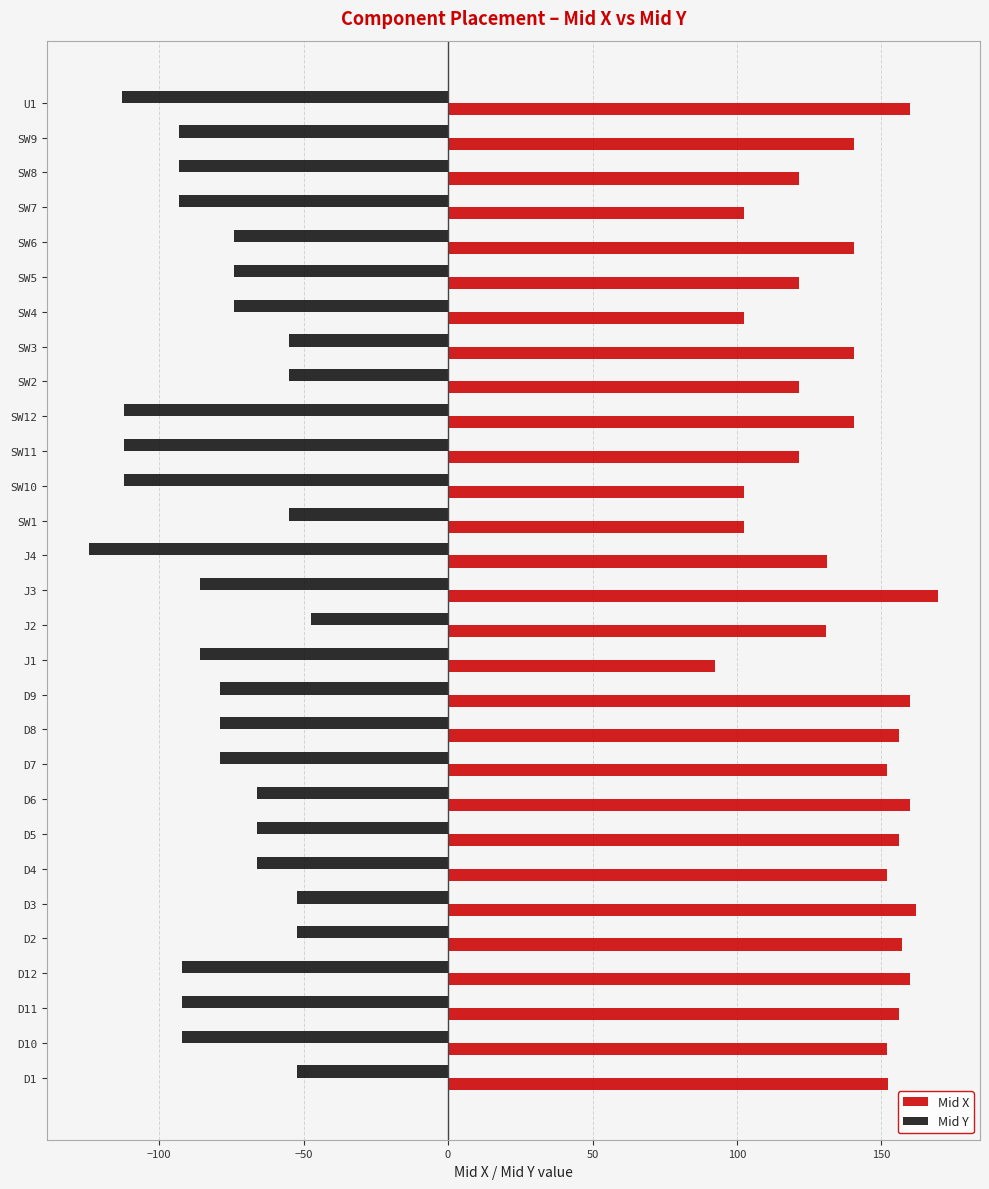

The value of Mid X at J4 is 75.1. True or false?

False